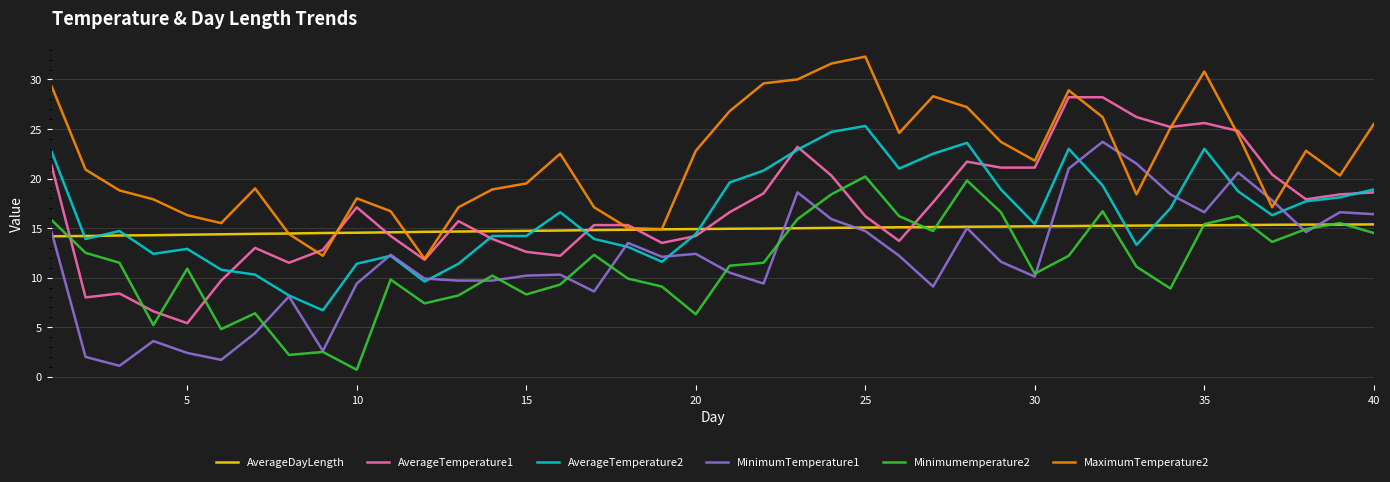

What is the maximum value shown in the chart?

32.3